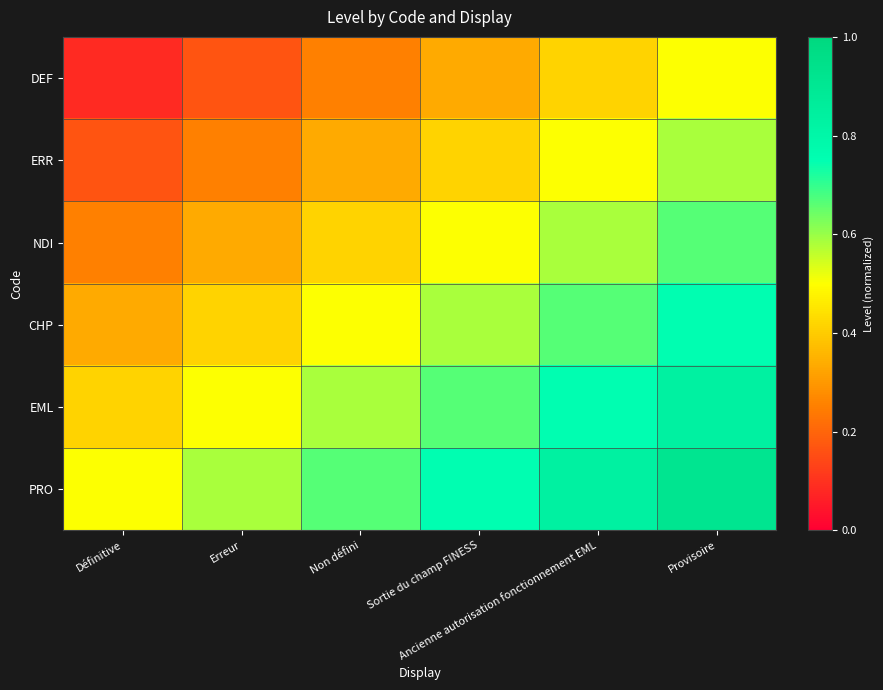

What is the total value across all series at Sortie du champ FINESS?

3.2